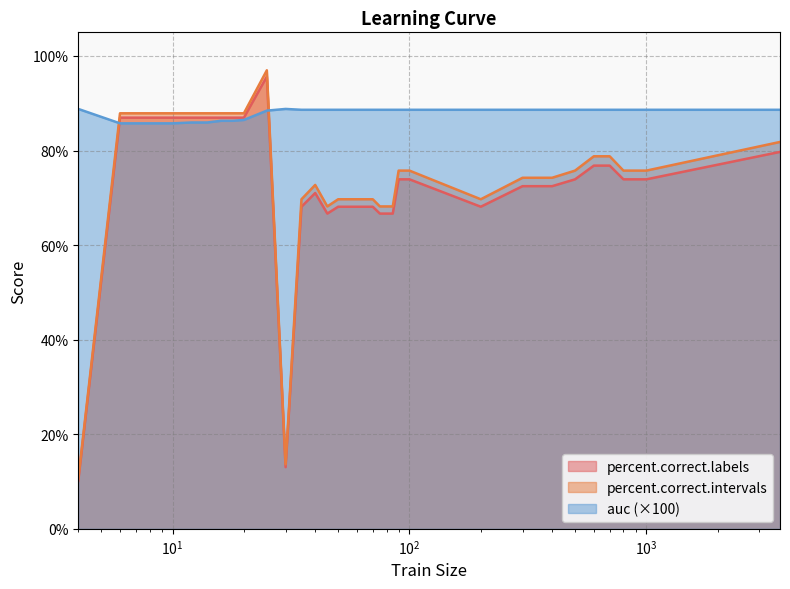

True or false: auc has a value of 120.6 at 900.

False